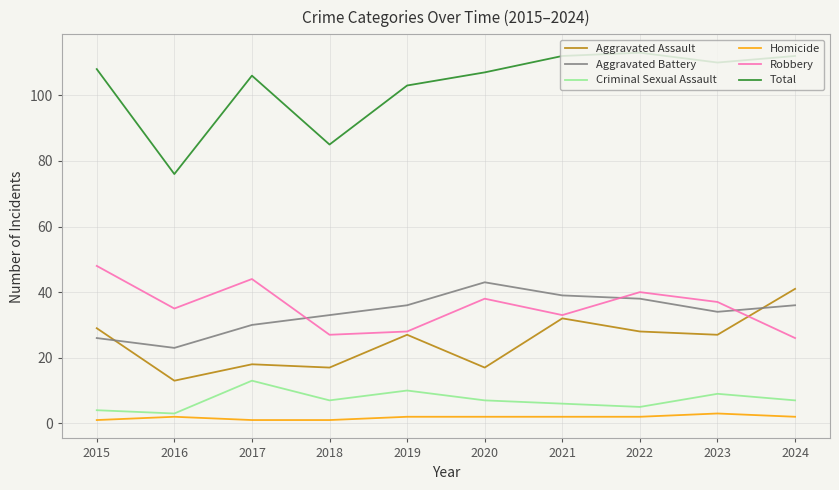

True or false: Homicide and Total cross at least once.

False